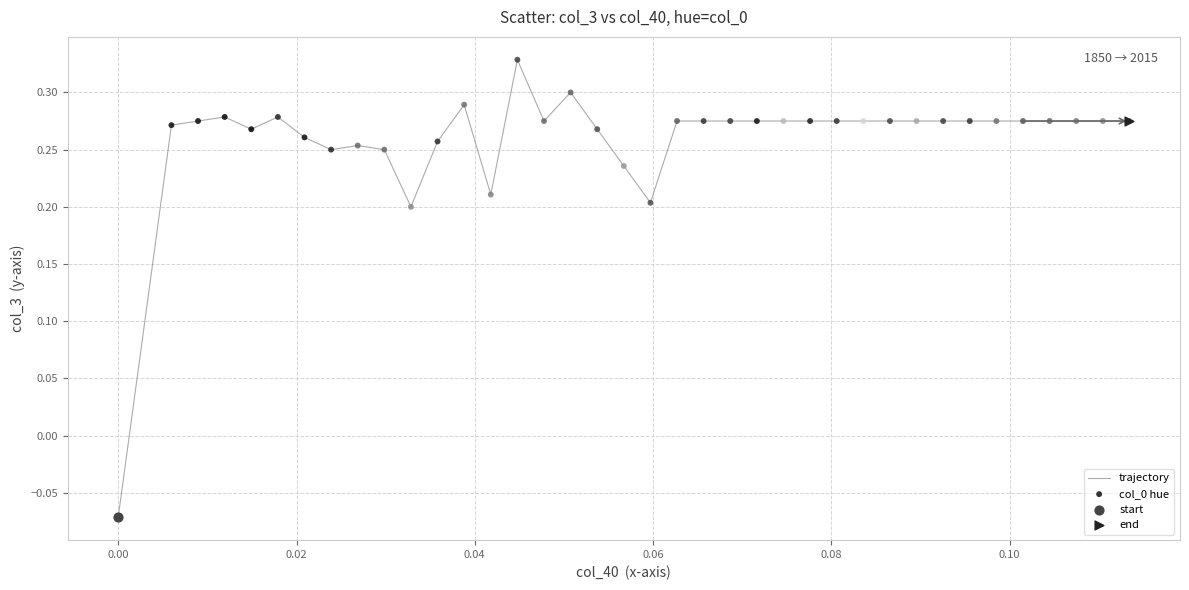

What is the difference between the maximum and minimum values?

0.4